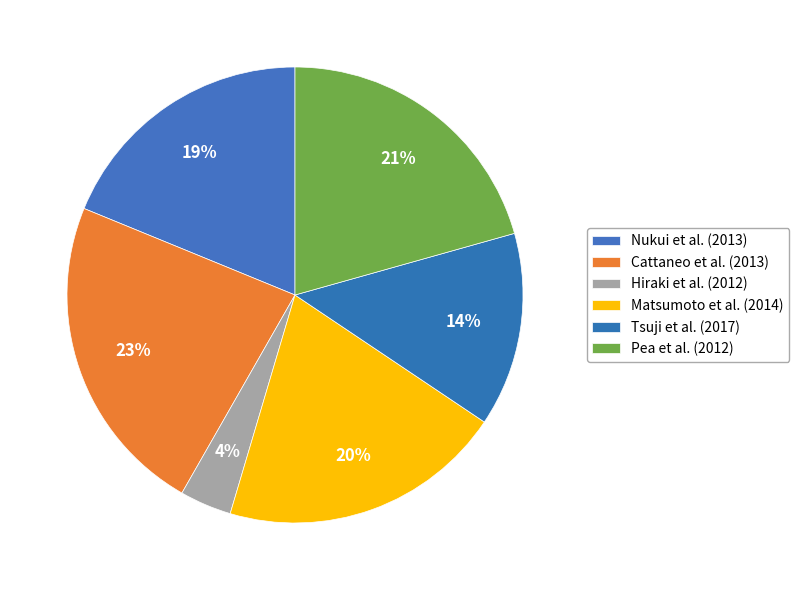

Between Pea et al. (2012) and Matsumoto et al. (2014), which is larger?

Pea et al. (2012)